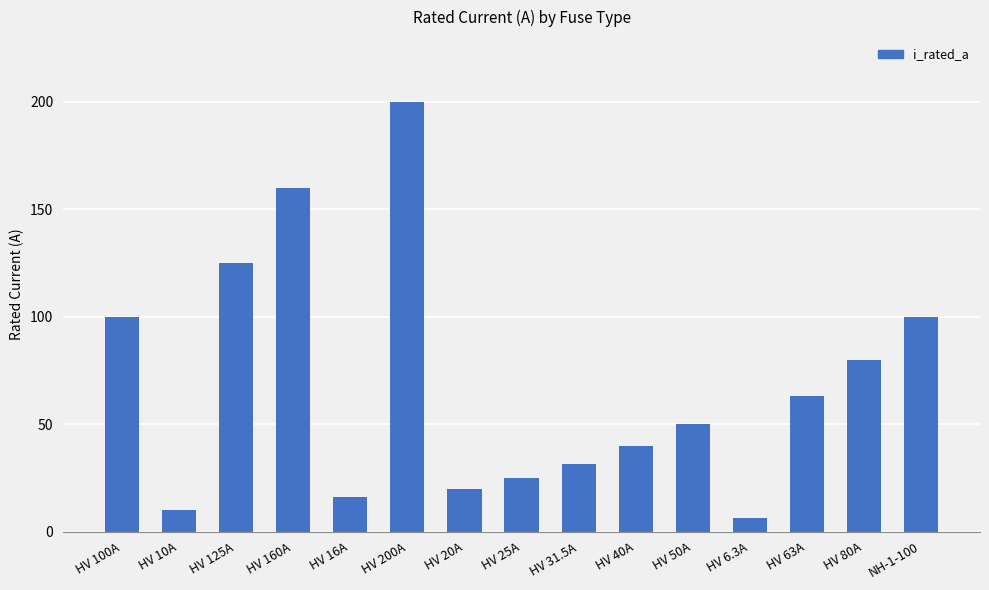

Reading right to left, extract all data points from this chart.

NH-1-100=100.0	HV 80A=80.0	HV 63A=63.0	HV 6.3A=6.3	HV 50A=50.0	HV 40A=40.0	HV 31.5A=31.5	HV 25A=25.0	HV 20A=20.0	HV 200A=200.0	HV 16A=16.0	HV 160A=160.0	HV 125A=125.0	HV 10A=10.0	HV 100A=100.0